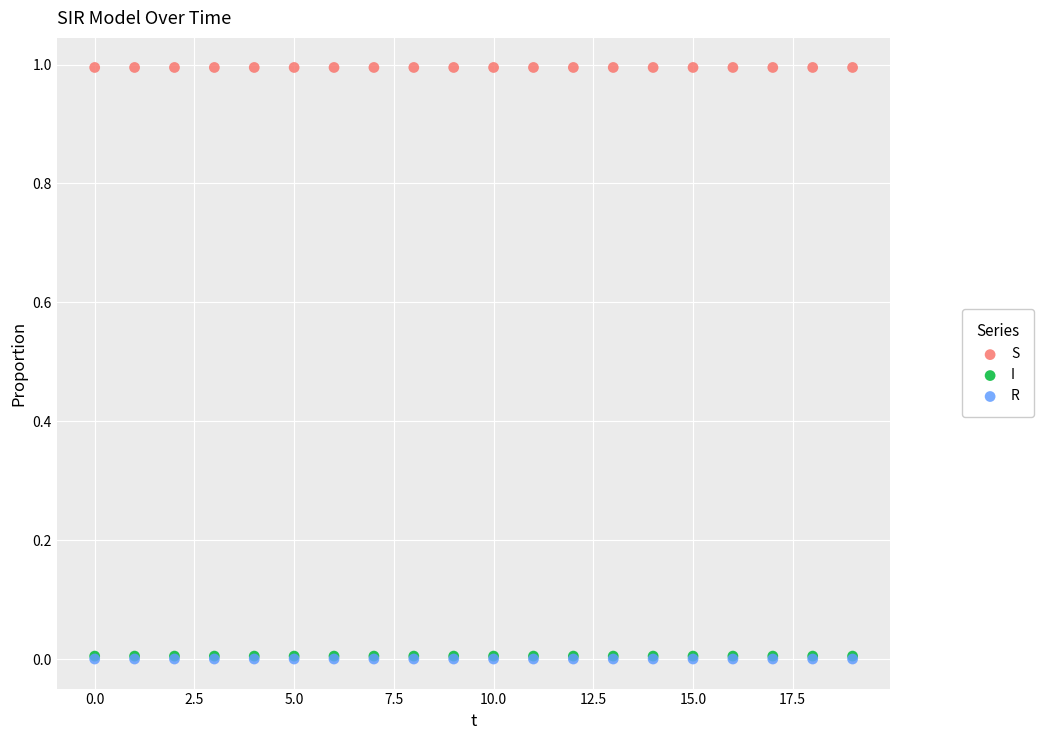

Which series reaches the maximum Y coordinate?

S